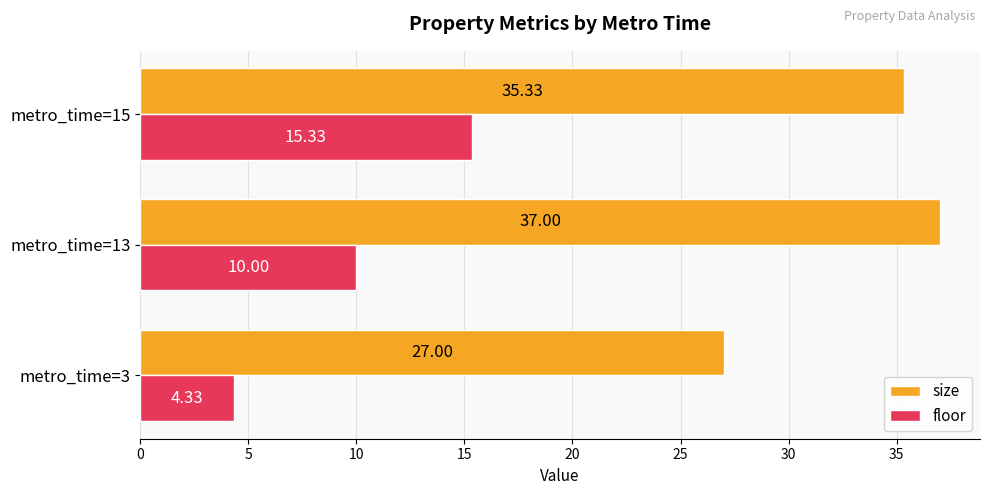

List the labels in order of floor value, smallest first.

metro_time=3, metro_time=13, metro_time=15